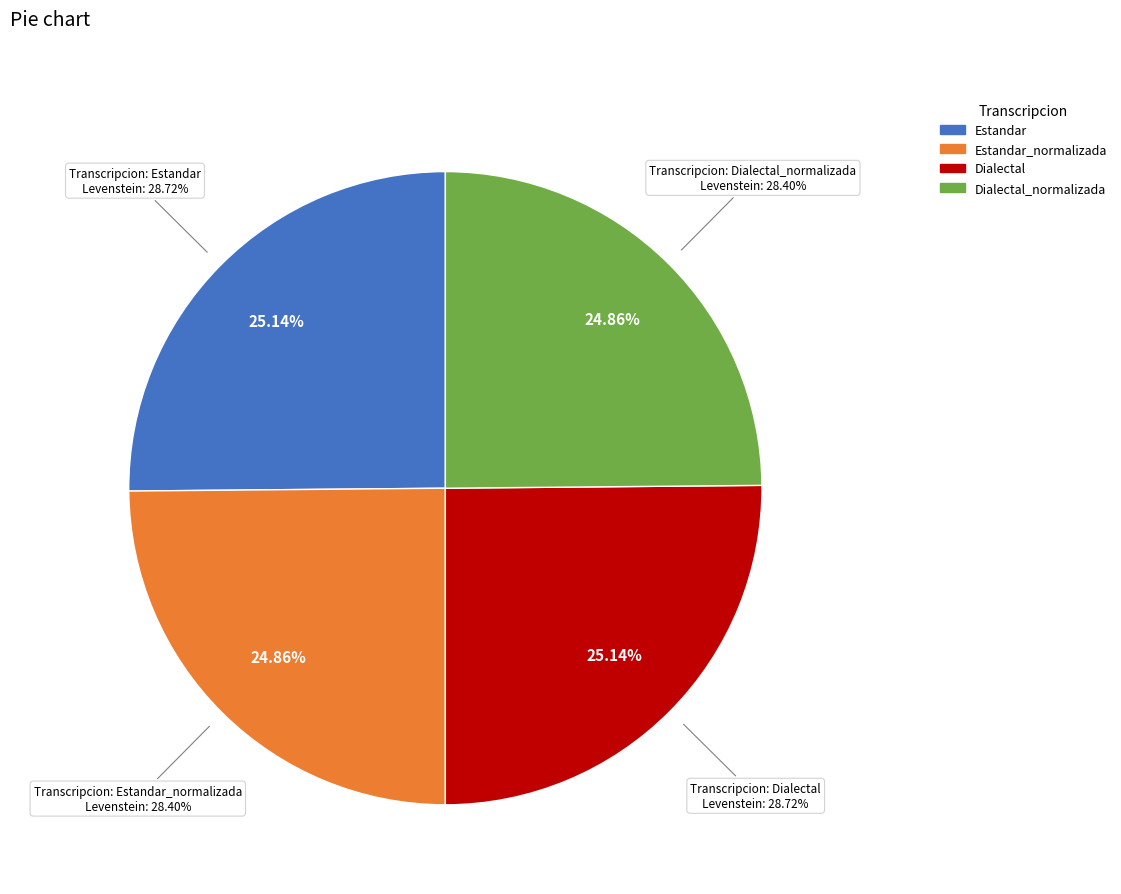

Which slice is the smallest?

Estandar_normalizada